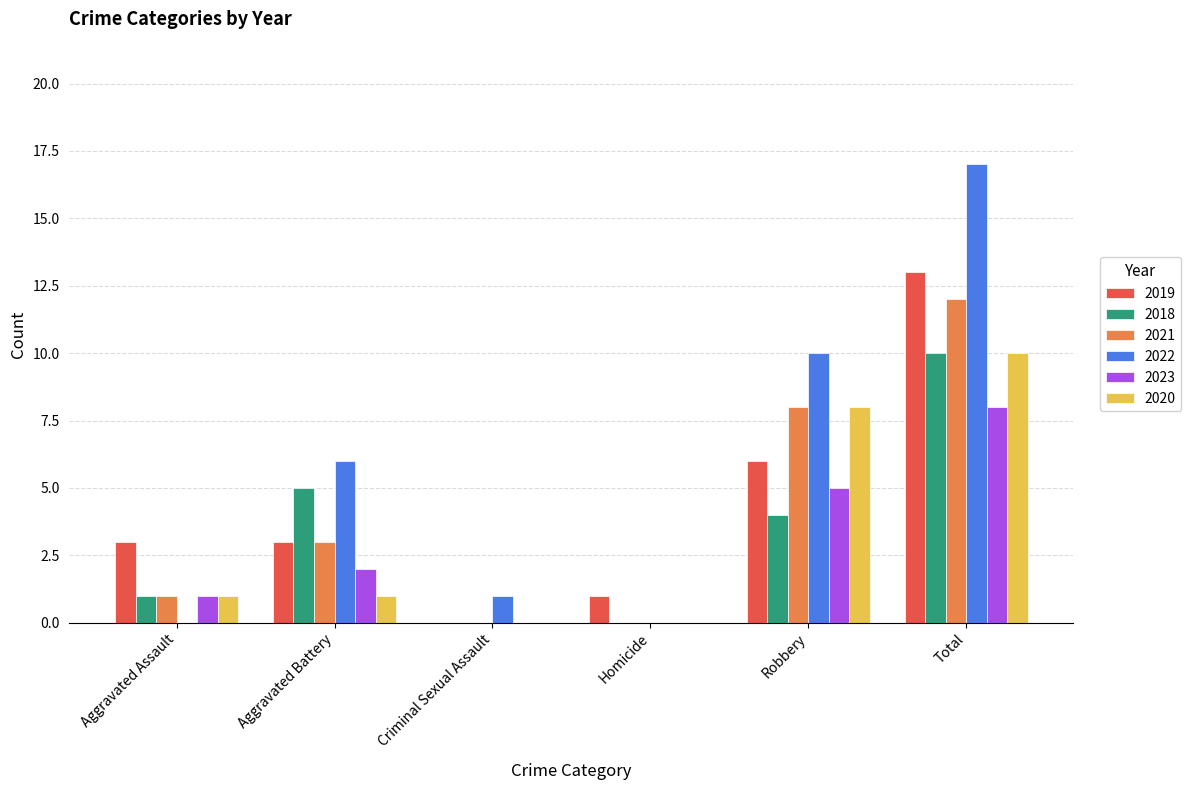

Which series changed the most between Aggravated Assault and Aggravated Battery?

2022